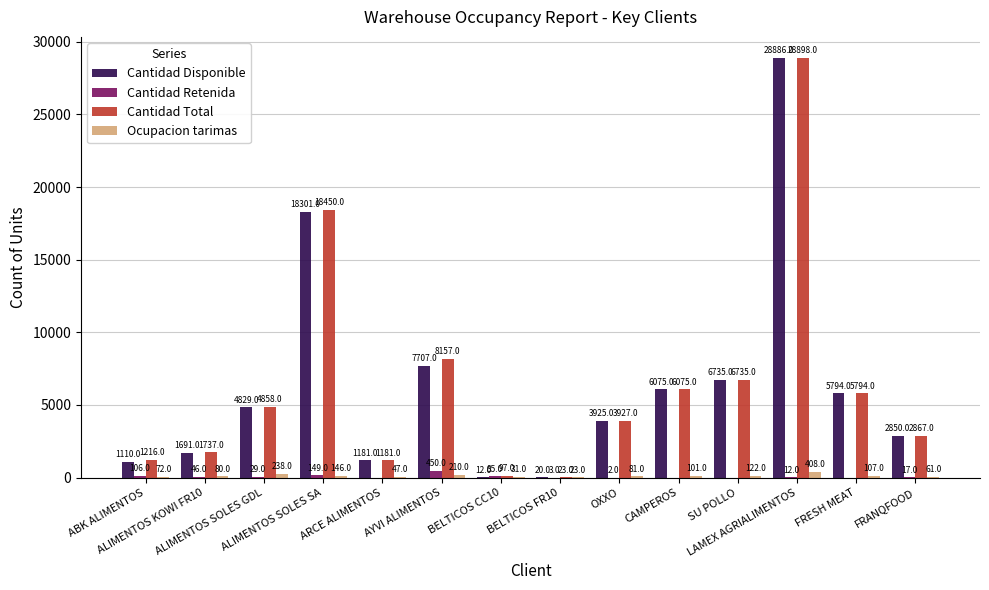

How many series are shown in this chart?

4